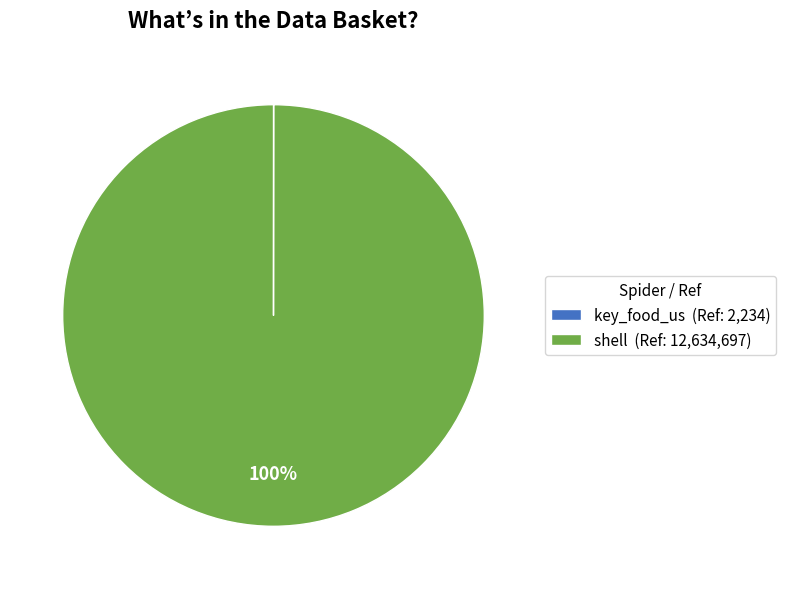

Is there any slice that represents more than half of the pie?

Yes